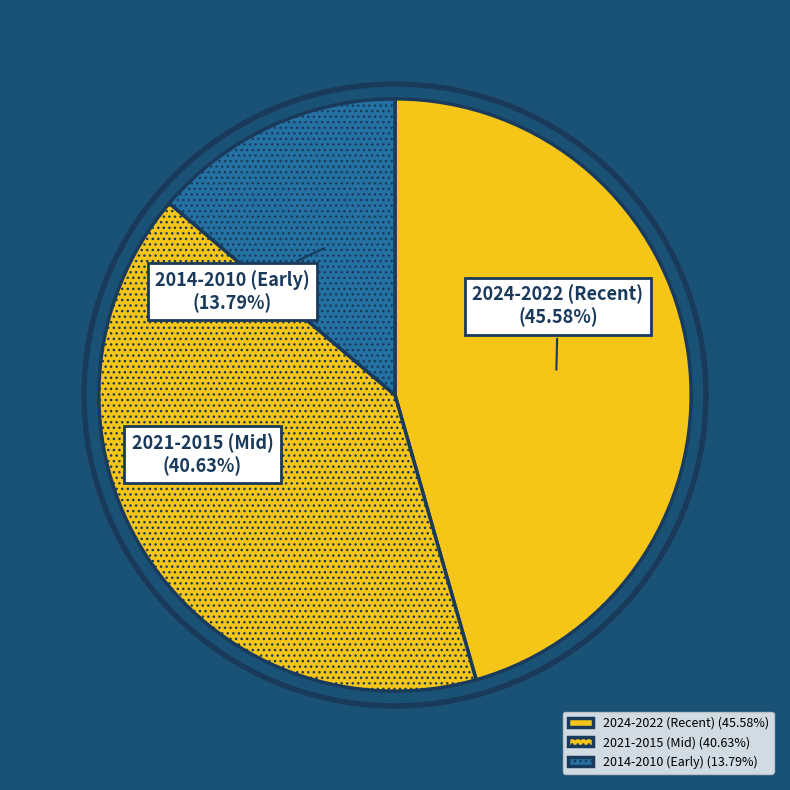

Does any single category account for the majority?

No